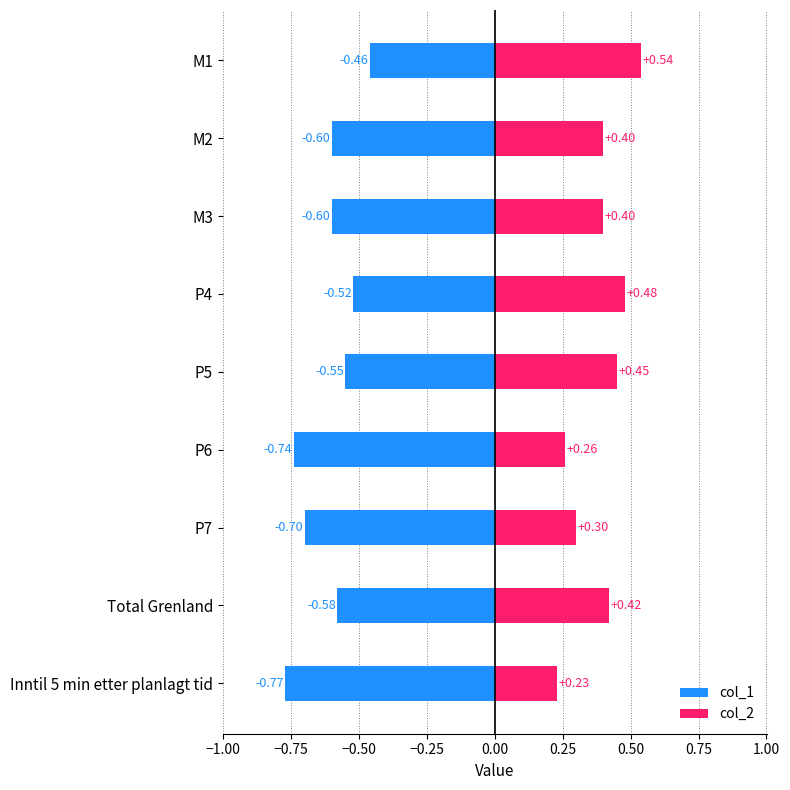

What position from the right is P4?

6